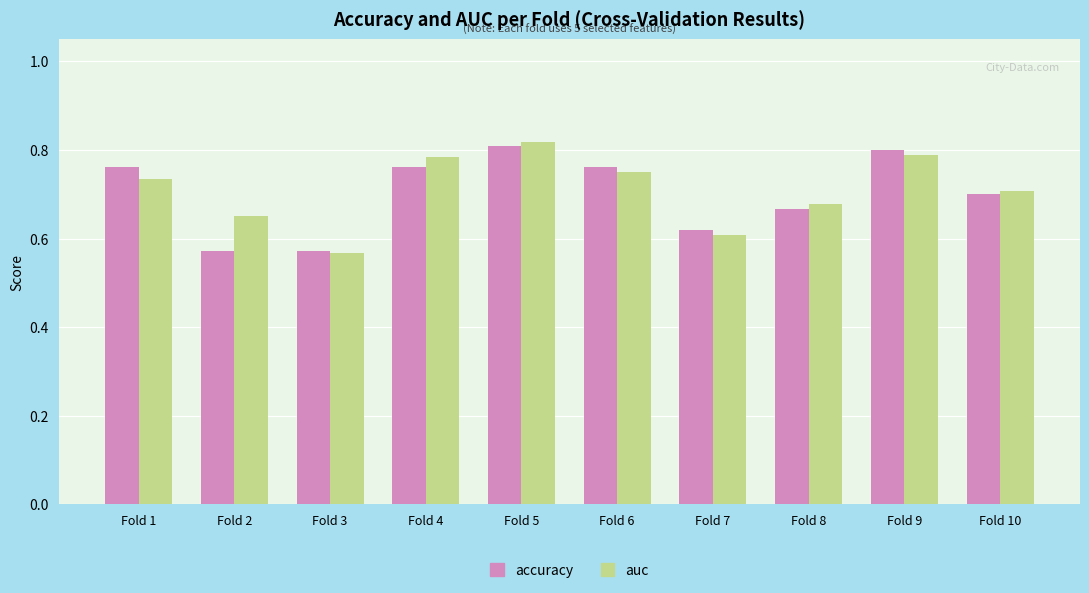

At how many categories does at least one series exceed 0?

10